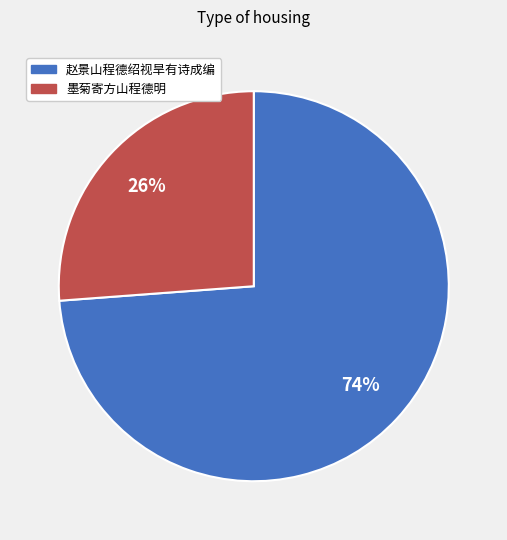

Does any single category account for the majority?

Yes